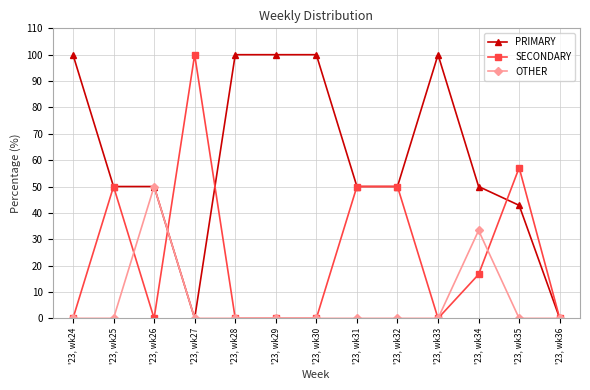

What is the total value across all series at '23, wk32?

100.0